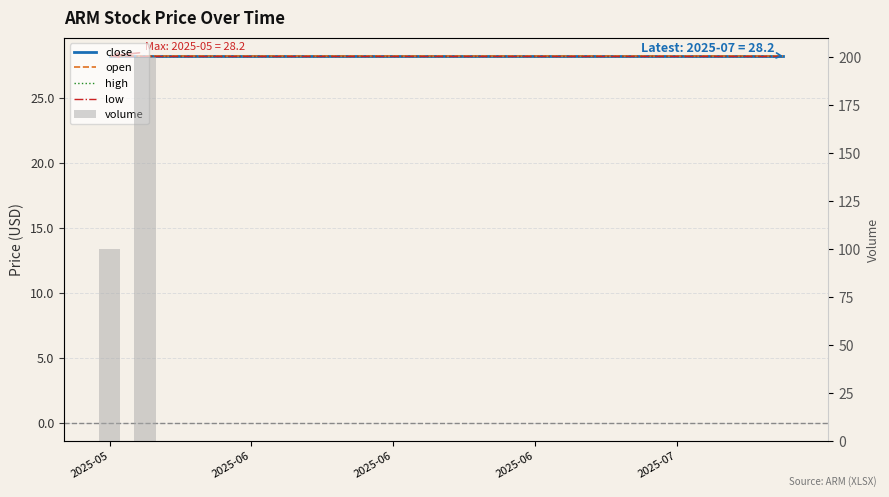

What is the spread (max minus min) of values at 2025-05?

71.8